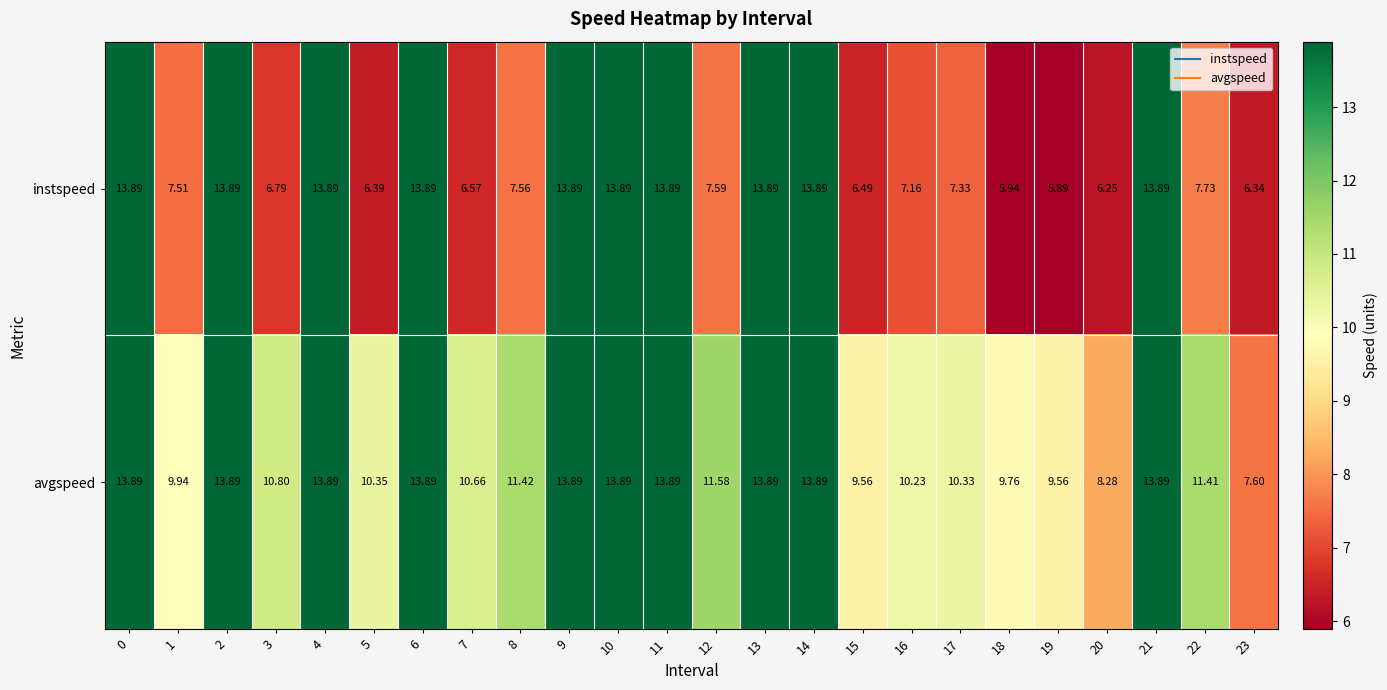

Which series has the largest total across all categories?

avgspeed